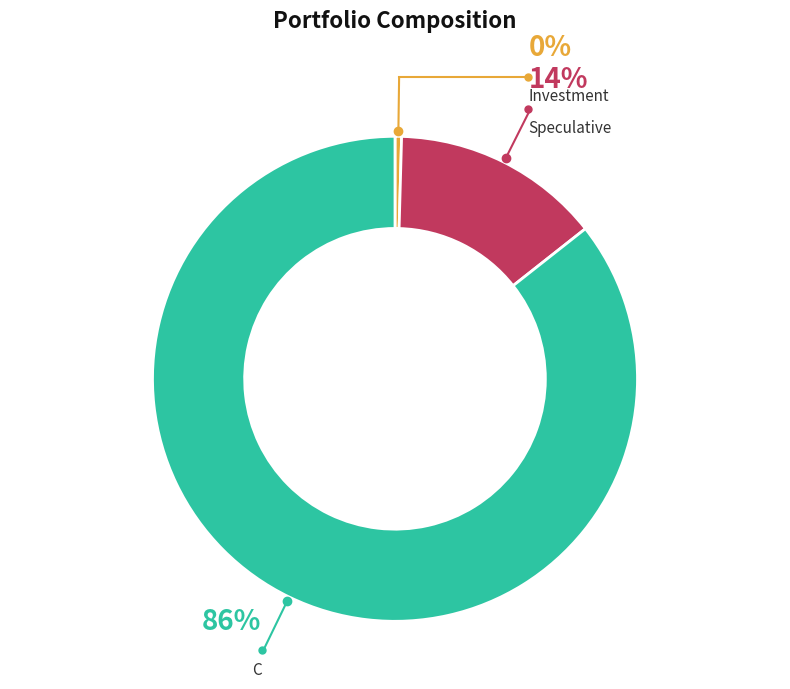

To the nearest percent, what is the average slice percentage?

33%